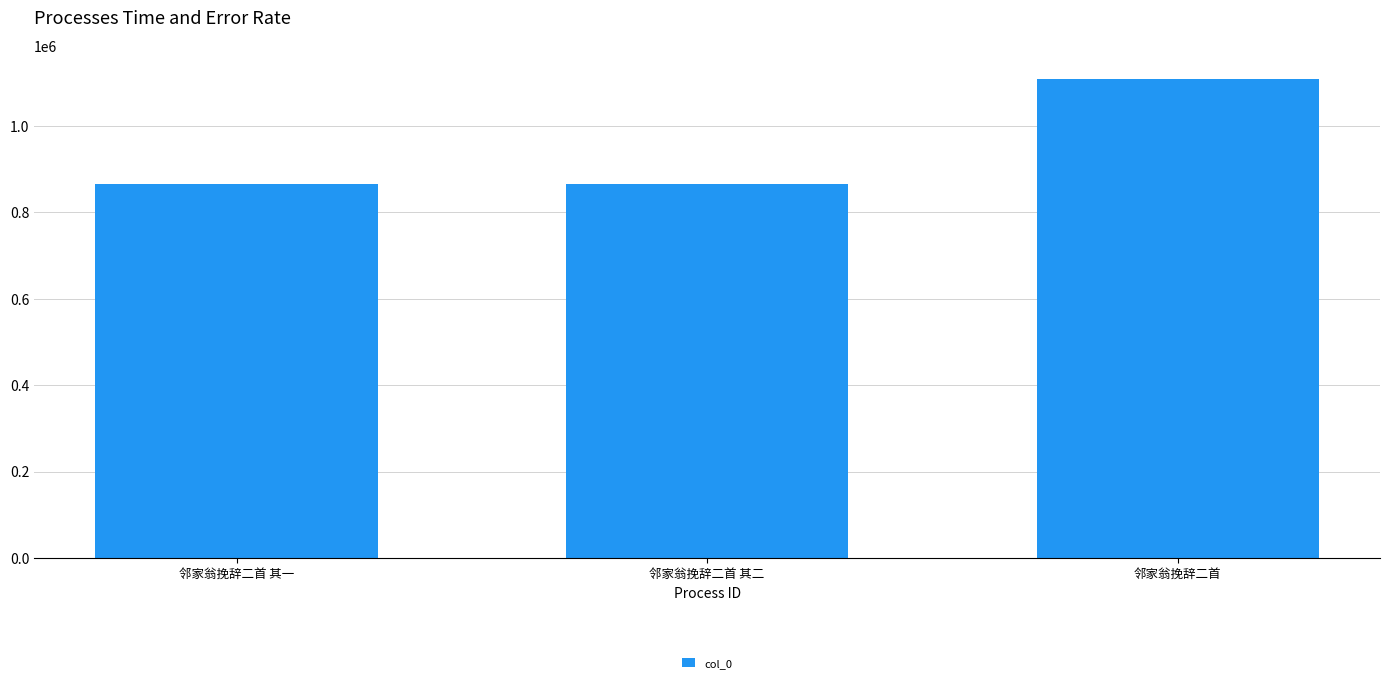

What is the average value?

945843